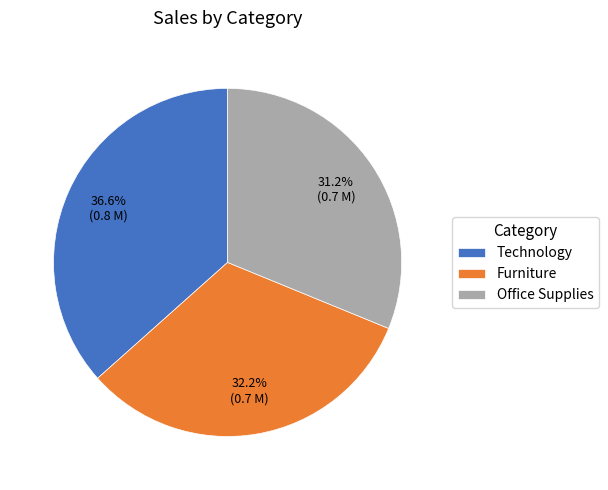

How many segments does this pie chart have?

3